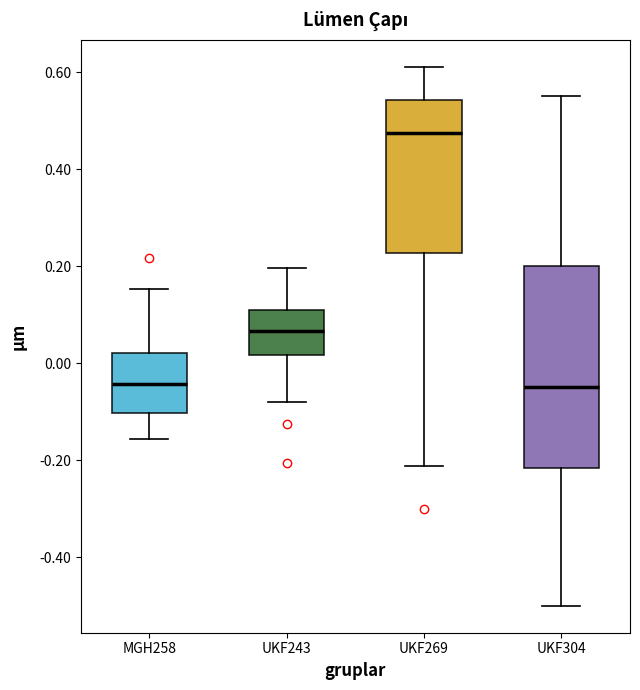

Reading left to right, read every box against the y-axis: the position of its median line, the range the box covers, and the ends of its whiskers. The values are not printed on the chart, so give them approximately, as read against the axis.

MGH258: median -0.04, box -0.10 to 0.02, whiskers -0.16 to 0.16
UKF243: median 0.06, box 0.02 to 0.10, whiskers -0.08 to 0.20
UKF269: median 0.48, box 0.22 to 0.54, whiskers -0.22 to 0.62
UKF304: median -0.04, box -0.22 to 0.20, whiskers -0.50 to 0.56